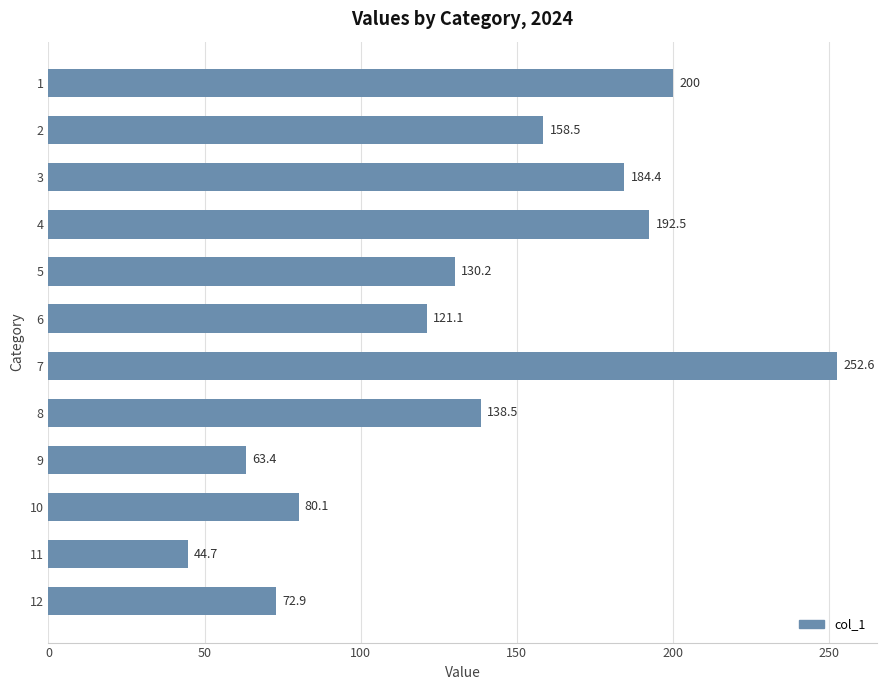

The chart shows a value of 47.2 at 10. True or false?

False